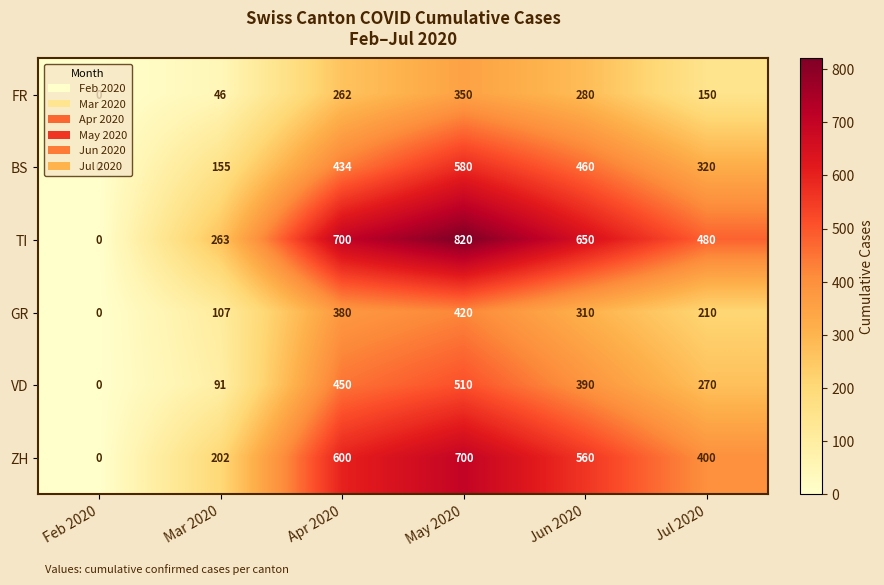

What value does the ZH series have at Jul 2020, to the nearest 50?

400